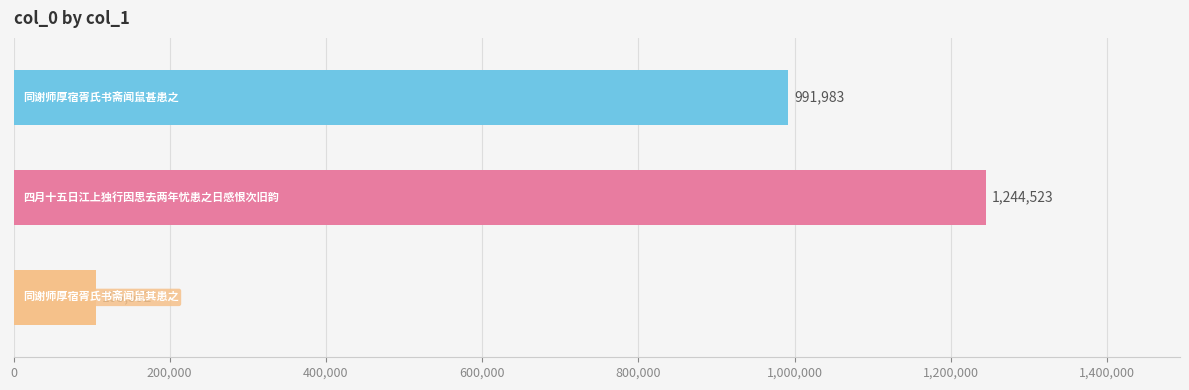

What is the smallest value displayed?

105592